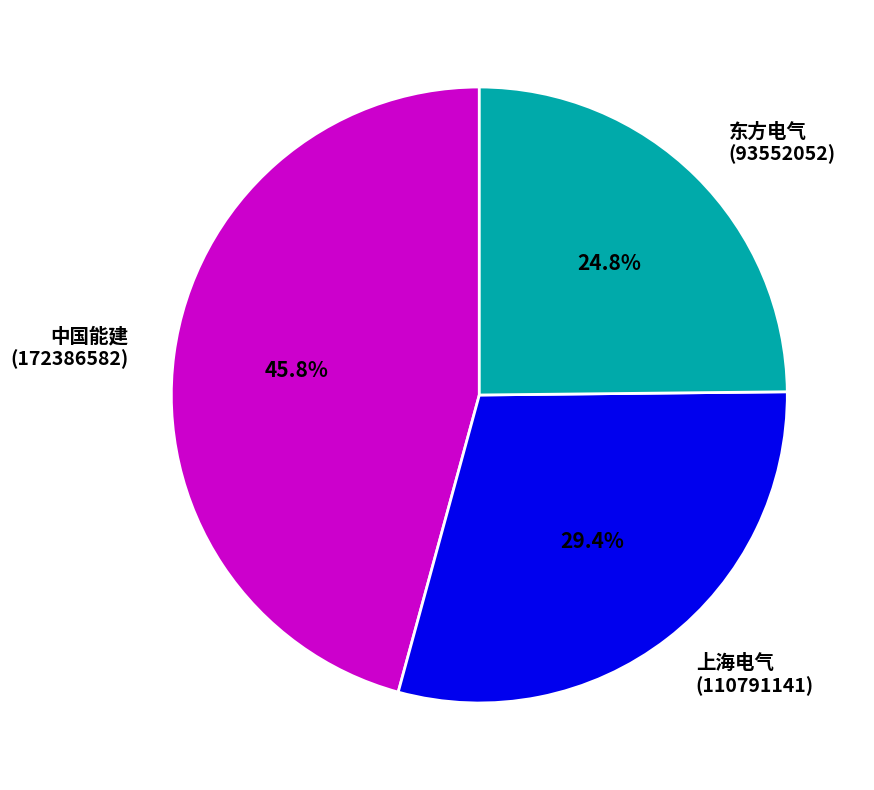

Count the number of slices in the pie.

3